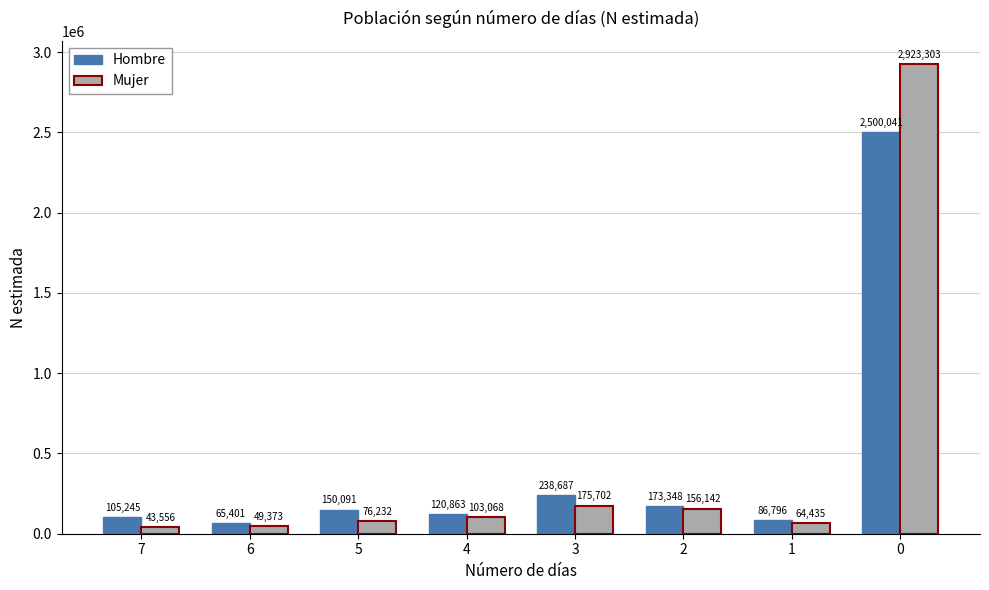

What are all the series names shown in the legend?

Hombre, Mujer